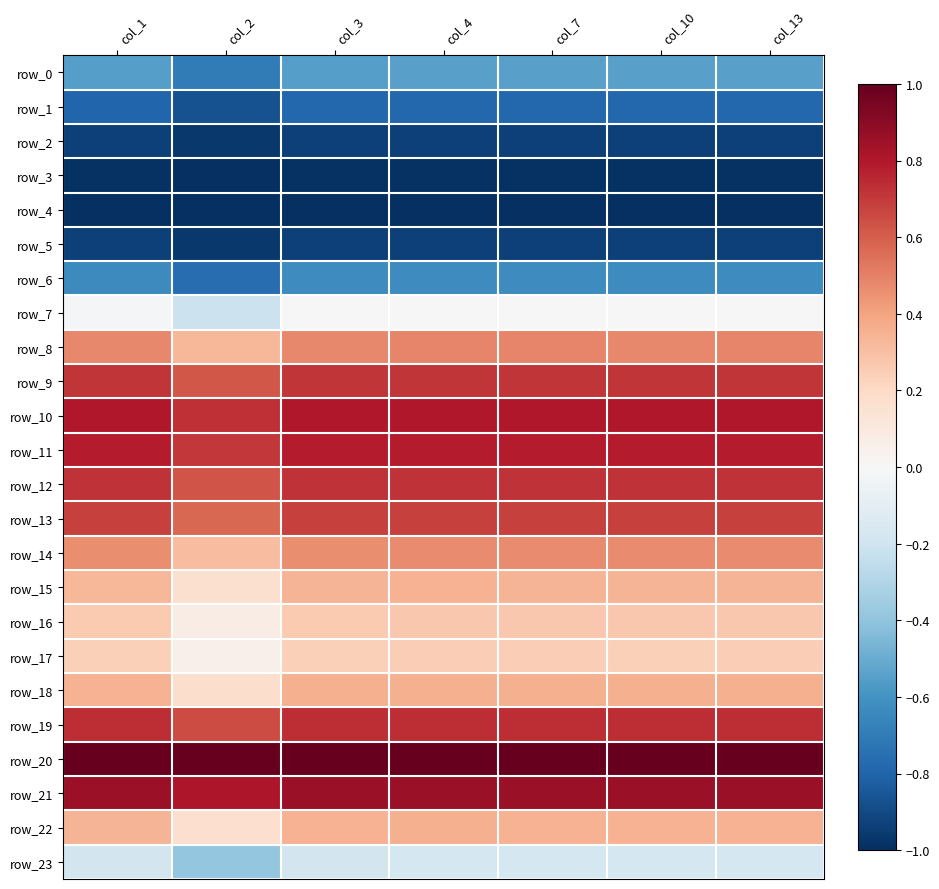

Reading left to right, extract all data points from this chart.

row_0: col_1=-0.6	col_2=-0.7	col_3=-0.5	col_4=-0.5	col_7=-0.5	col_10=-0.5	col_13=-0.5
row_1: col_1=-0.8	col_2=-0.9	col_3=-0.8	col_4=-0.8	col_7=-0.8	col_10=-0.8	col_13=-0.8
row_2: col_1=-0.9	col_2=-1.0	col_3=-0.9	col_4=-0.9	col_7=-0.9	col_10=-0.9	col_13=-0.9
row_3: col_1=-1.0	col_2=-1.0	col_3=-1.0	col_4=-1.0	col_7=-1.0	col_10=-1.0	col_13=-1.0
row_4: col_1=-1.0	col_2=-1.0	col_3=-1.0	col_4=-1.0	col_7=-1.0	col_10=-1.0	col_13=-1.0
row_5: col_1=-0.9	col_2=-1.0	col_3=-0.9	col_4=-0.9	col_7=-0.9	col_10=-0.9	col_13=-0.9
row_6: col_1=-0.6	col_2=-0.8	col_3=-0.6	col_4=-0.6	col_7=-0.6	col_10=-0.6	col_13=-0.6
row_7: col_1=-0.0	col_2=-0.2	col_3=-0.0	col_4=0.0	col_7=-0.0	col_10=-0.0	col_13=-0.0
row_8: col_1=0.5	col_2=0.3	col_3=0.5	col_4=0.5	col_7=0.5	col_10=0.5	col_13=0.5
row_9: col_1=0.7	col_2=0.6	col_3=0.7	col_4=0.7	col_7=0.7	col_10=0.7	col_13=0.7
row_10: col_1=0.8	col_2=0.7	col_3=0.8	col_4=0.8	col_7=0.8	col_10=0.8	col_13=0.8
row_11: col_1=0.8	col_2=0.7	col_3=0.8	col_4=0.8	col_7=0.8	col_10=0.8	col_13=0.8
row_12: col_1=0.7	col_2=0.6	col_3=0.7	col_4=0.7	col_7=0.7	col_10=0.7	col_13=0.7
row_13: col_1=0.7	col_2=0.6	col_3=0.7	col_4=0.7	col_7=0.7	col_10=0.7	col_13=0.7
row_14: col_1=0.5	col_2=0.3	col_3=0.5	col_4=0.5	col_7=0.5	col_10=0.5	col_13=0.5
row_15: col_1=0.3	col_2=0.2	col_3=0.3	col_4=0.3	col_7=0.3	col_10=0.3	col_13=0.3
row_16: col_1=0.3	col_2=0.1	col_3=0.3	col_4=0.3	col_7=0.3	col_10=0.3	col_13=0.3
row_17: col_1=0.2	col_2=0.0	col_3=0.2	col_4=0.2	col_7=0.2	col_10=0.2	col_13=0.2
row_18: col_1=0.3	col_2=0.2	col_3=0.4	col_4=0.4	col_7=0.4	col_10=0.4	col_13=0.4
row_19: col_1=0.7	col_2=0.7	col_3=0.7	col_4=0.7	col_7=0.7	col_10=0.7	col_13=0.7
row_20: col_1=1.0	col_2=1.0	col_3=1.0	col_4=1.0	col_7=1.0	col_10=1.0	col_13=1.0
row_21: col_1=0.9	col_2=0.8	col_3=0.9	col_4=0.9	col_7=0.9	col_10=0.9	col_13=0.9
row_22: col_1=0.3	col_2=0.2	col_3=0.3	col_4=0.4	col_7=0.4	col_10=0.3	col_13=0.4
row_23: col_1=-0.2	col_2=-0.4	col_3=-0.2	col_4=-0.2	col_7=-0.2	col_10=-0.2	col_13=-0.2